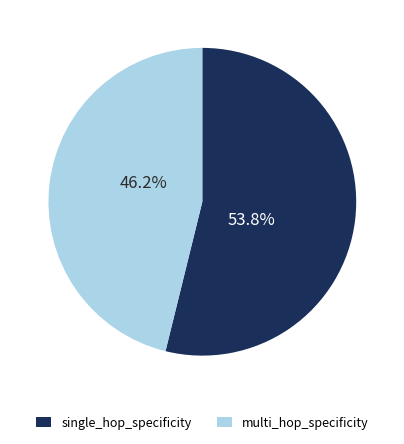

Rank the categories by value from lowest to highest.

multi_hop_specificity, single_hop_specificity